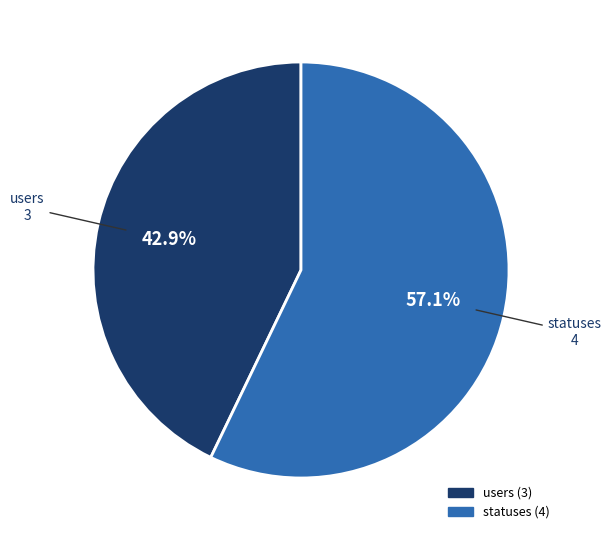

Which category has the biggest portion of the pie?

statuses